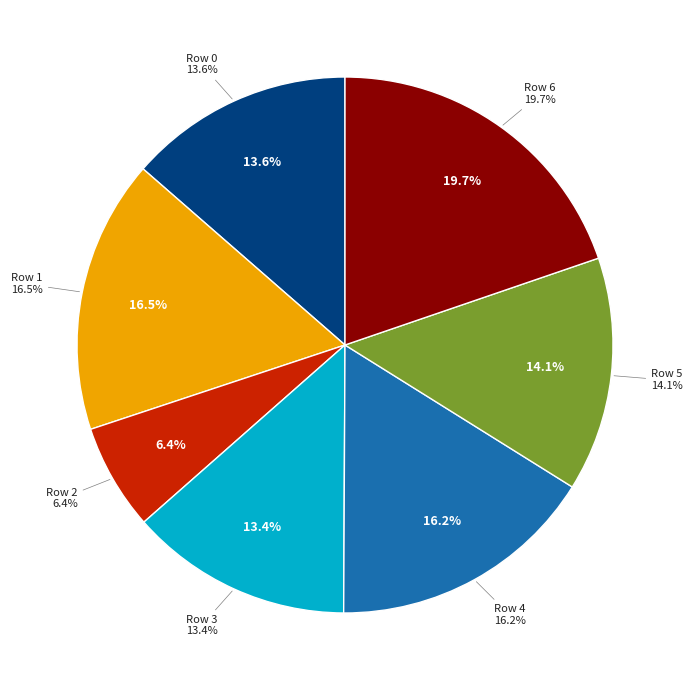

Approximately how many times larger is the value at Row 0 compared to Row 2?

2.1